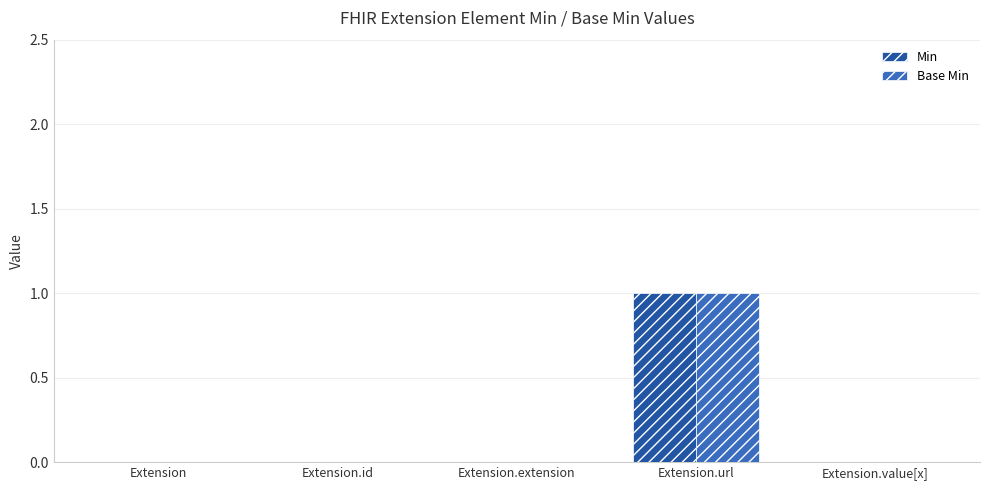

At which label does Min reach its peak?

Extension.url